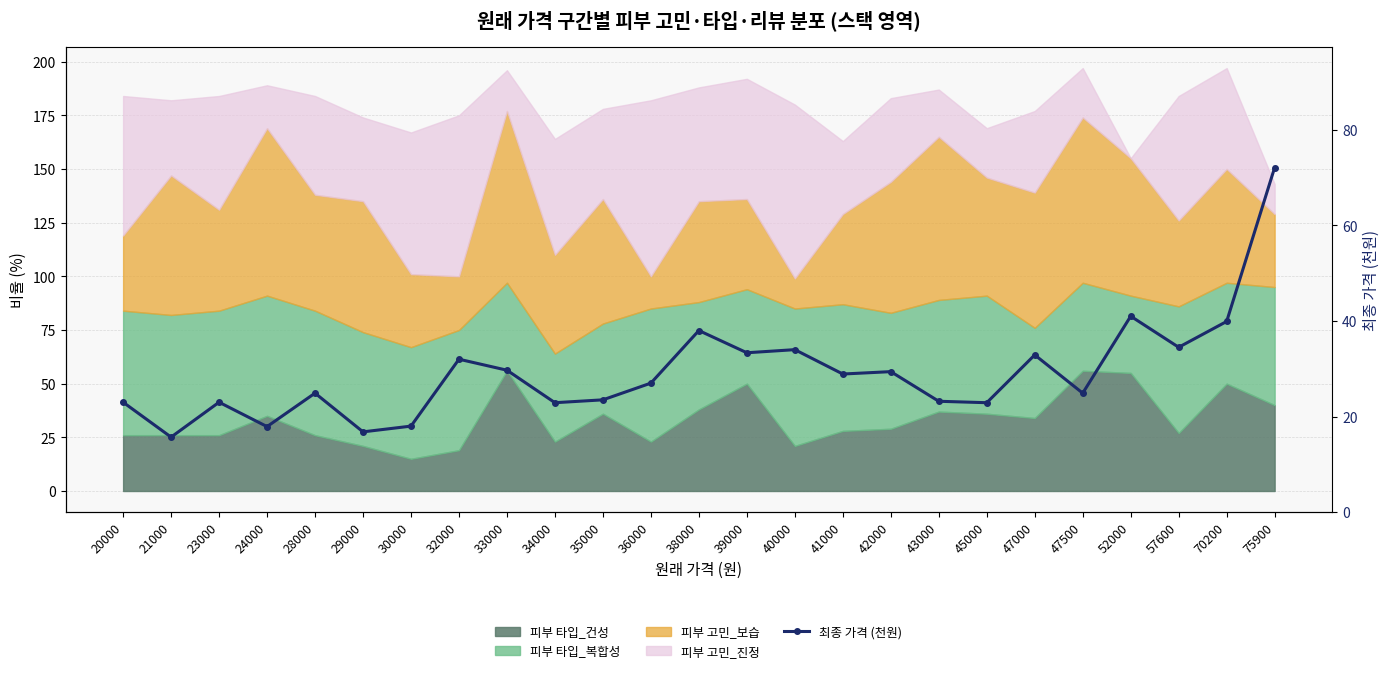

The value at 38000 is 11.1. True or false?

False